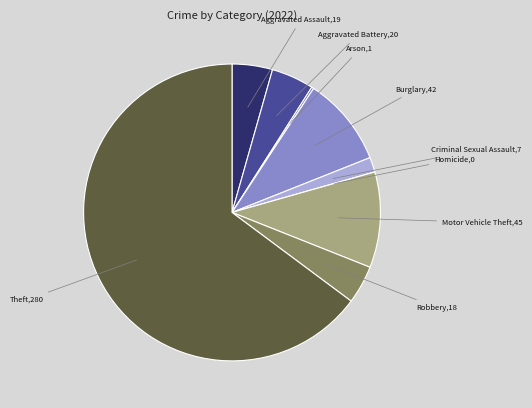

The Burglary slice represents 10% of the pie. True or false?

True